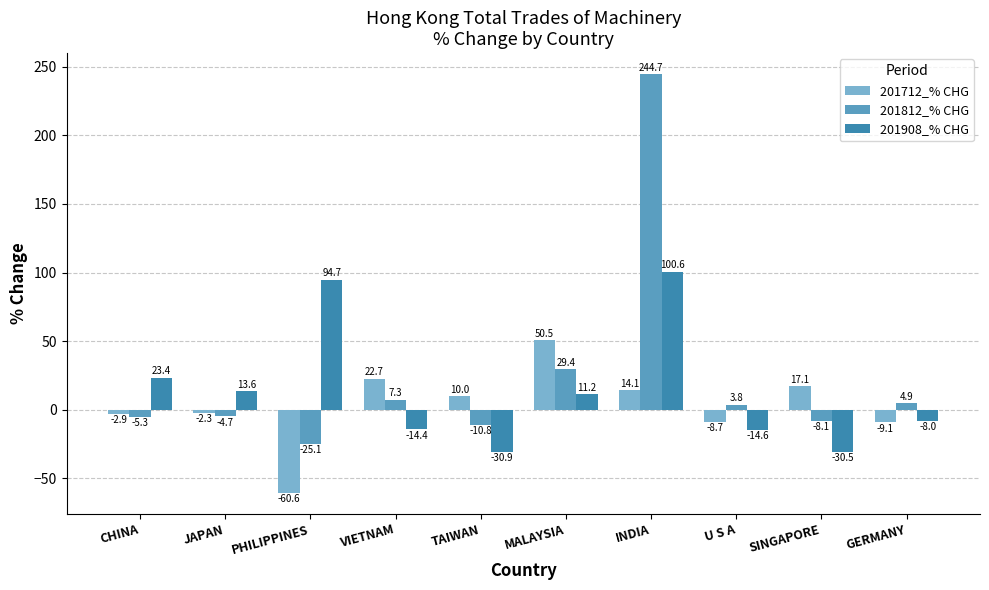

What are all the series names shown in the legend?

201712_% CHG, 201812_% CHG, 201908_% CHG